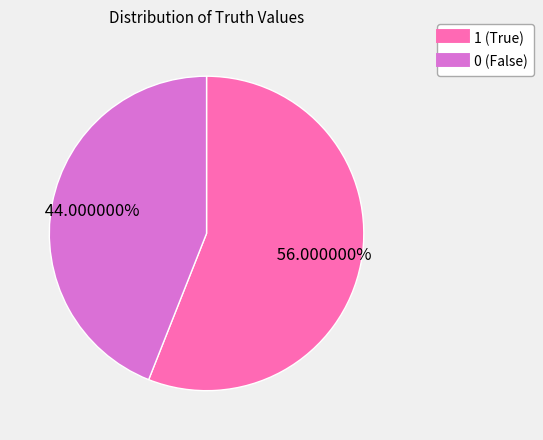

Rank the categories by value from highest to lowest.

1, 0